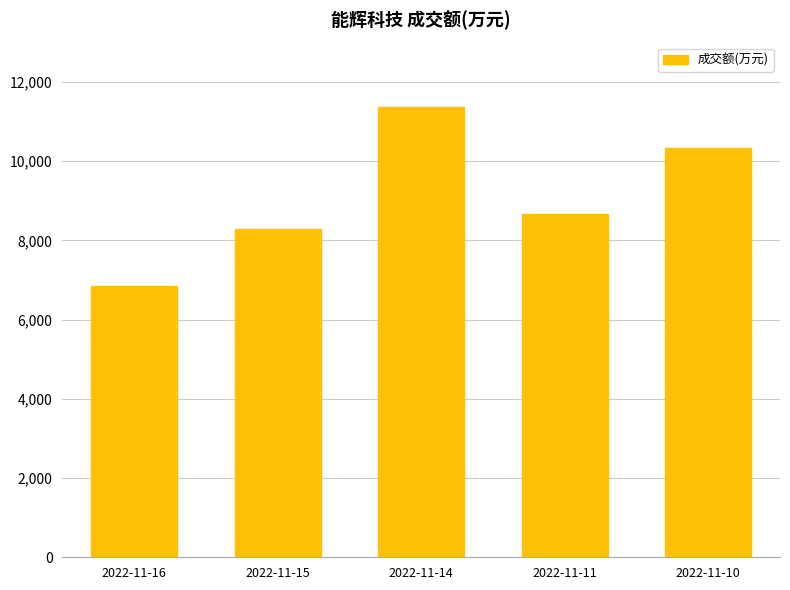

True or false: the data shows 16618 at 2022-11-14.

False